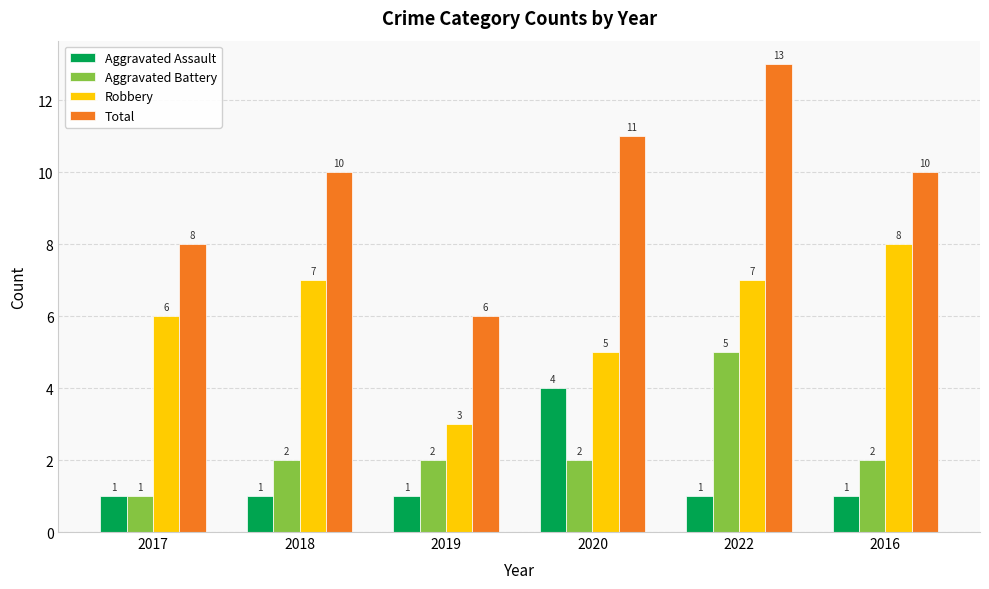

Where is Total nearest to the value 9?

2017